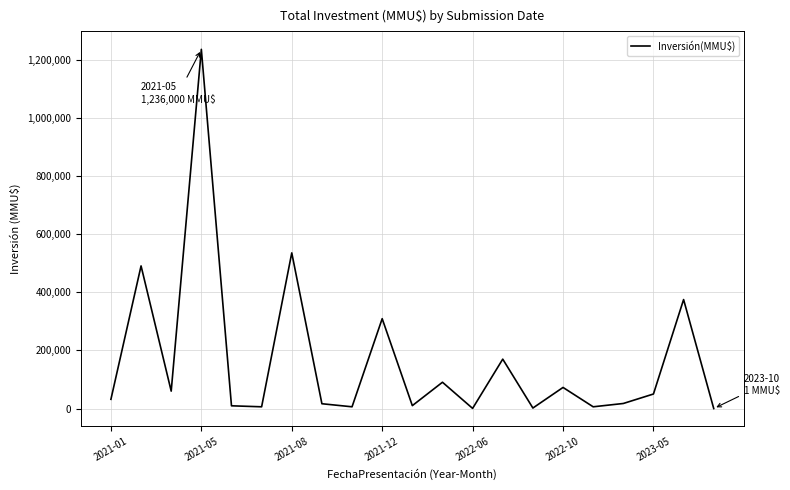

Does the chart display data point markers on the line(s)?

No